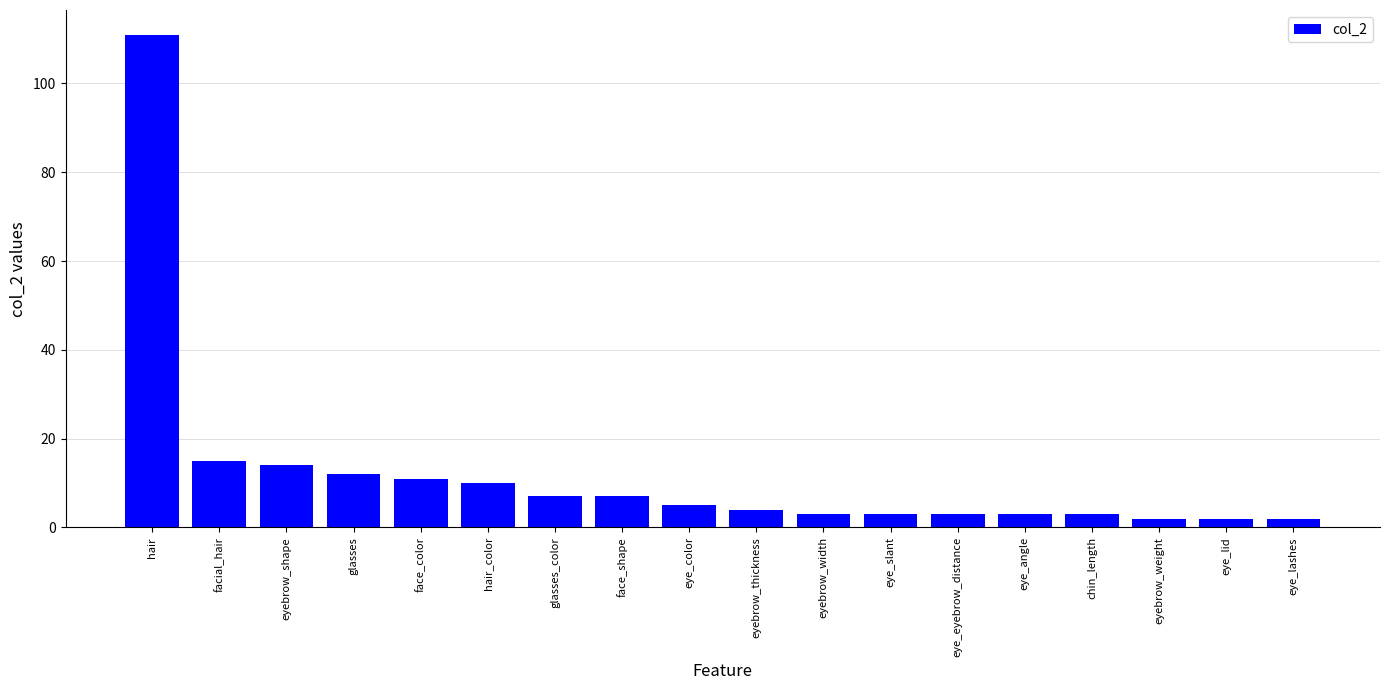

What is the greatest value displayed?

111